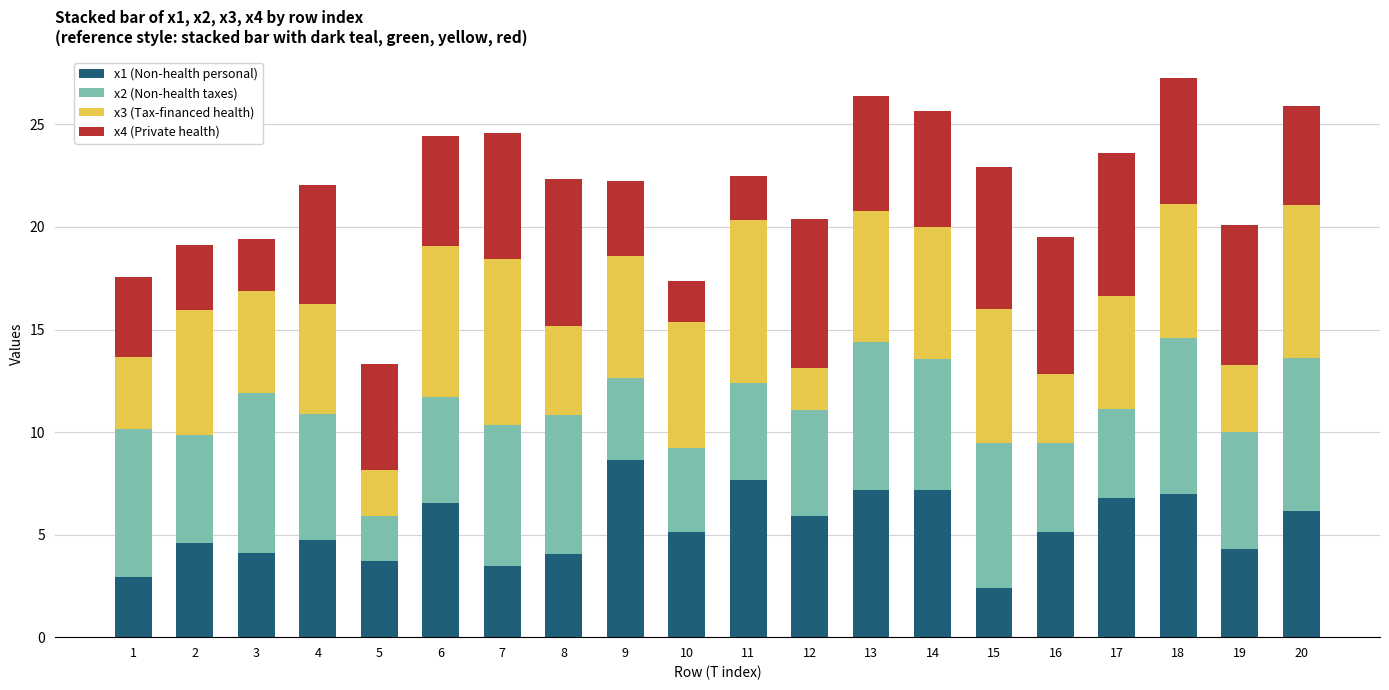

The x1 (Non-health personal) series shows 7.7 at 11. True or false?

True